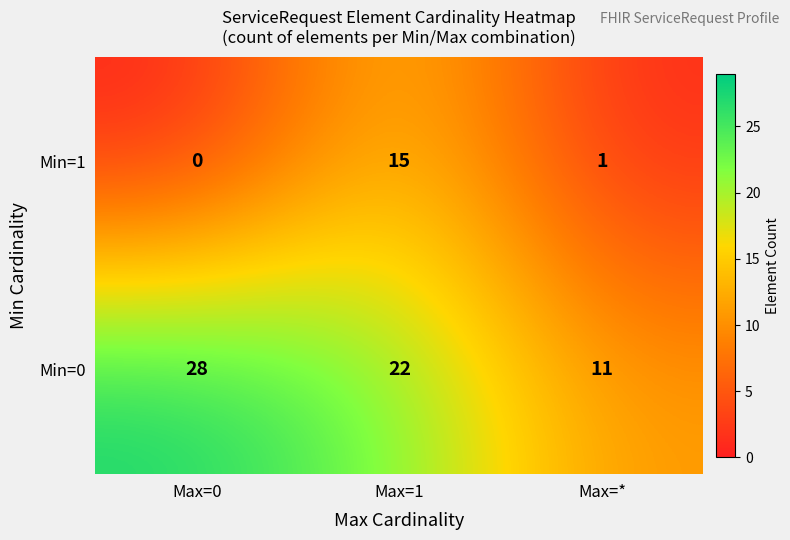

At how many categories does at least one series exceed 19?

2